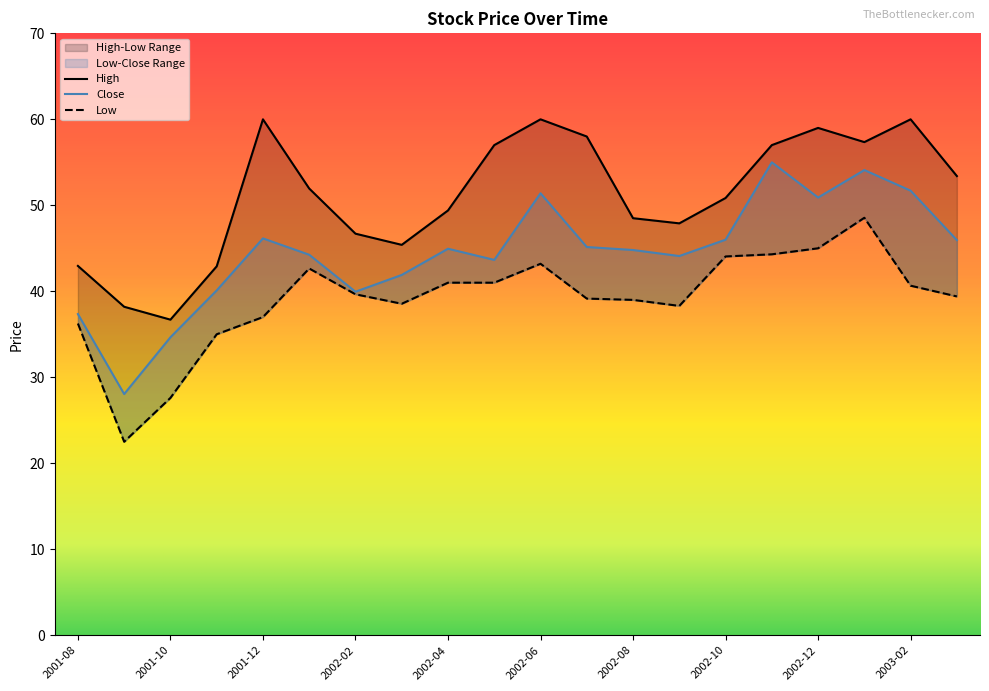

How many data points in High are above 51?

10